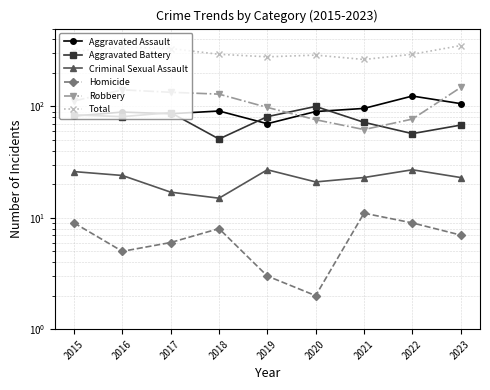

Which category has the lowest value in the Criminal Sexual Assault series?

2018